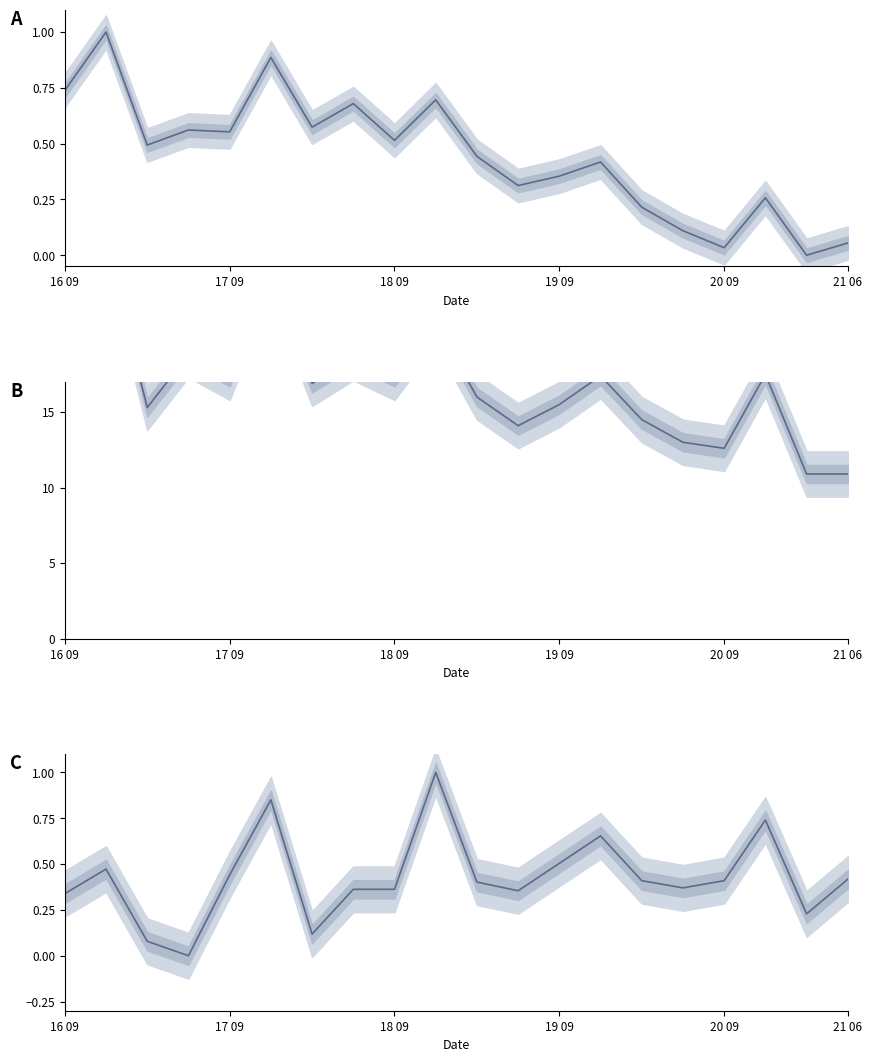

At which category is the sum across all series the highest?

17 09